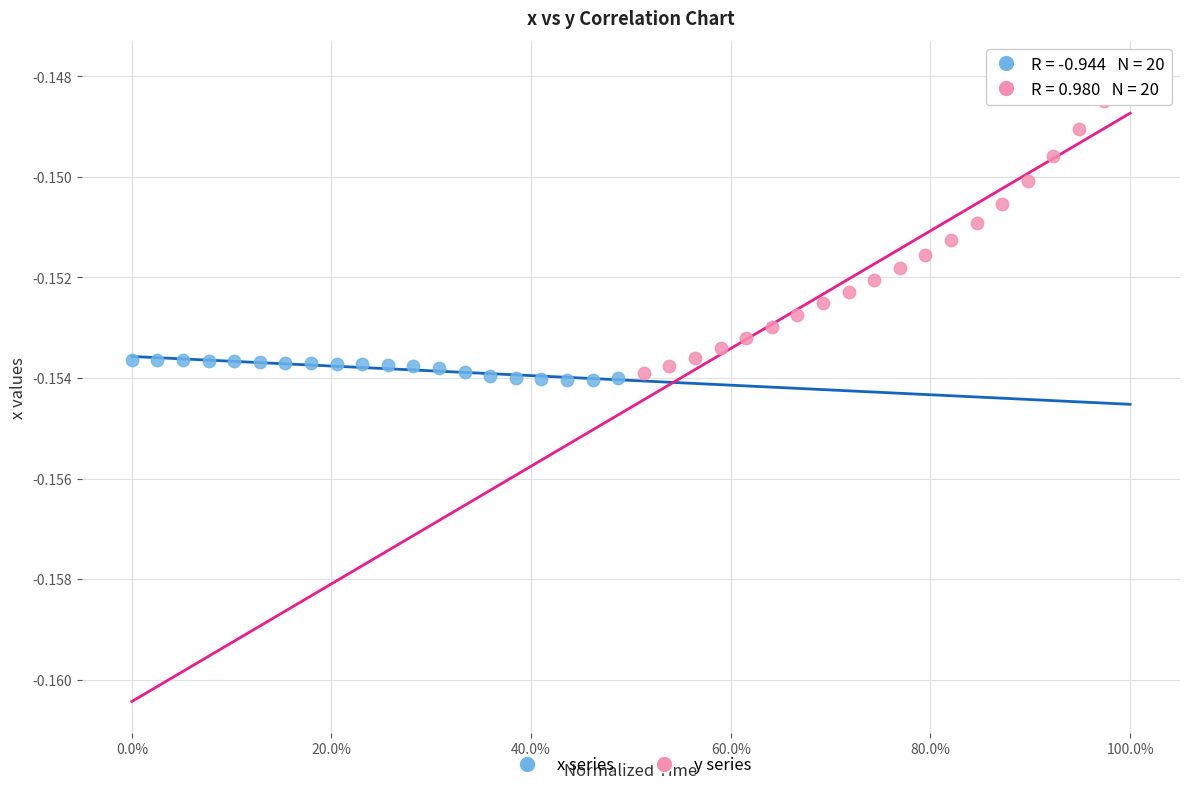

What are all the series names shown in the legend?

x series, y series